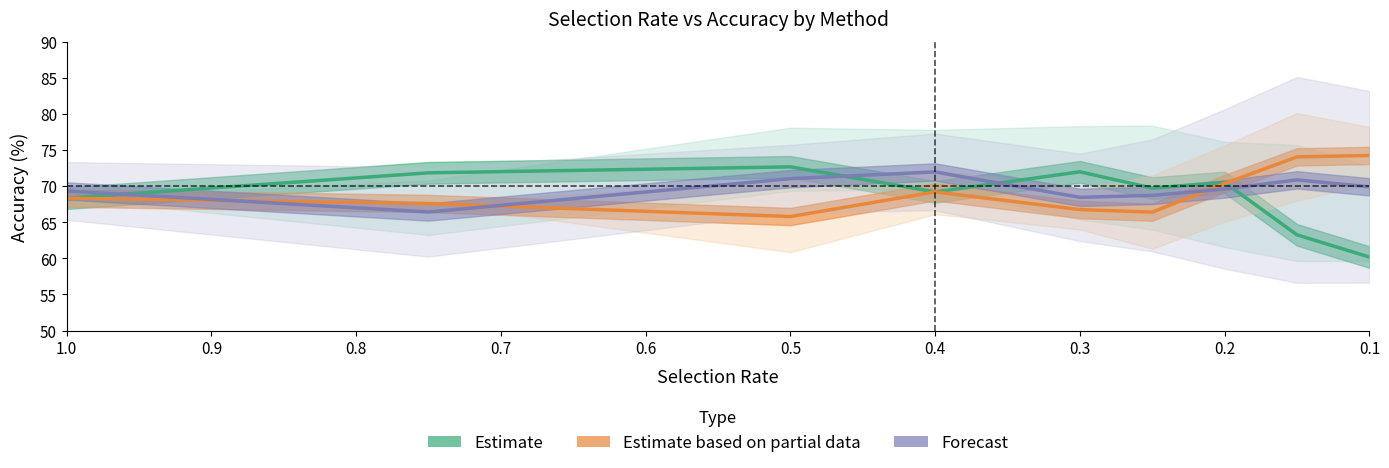

At how many categories does at least one series exceed 63?

9